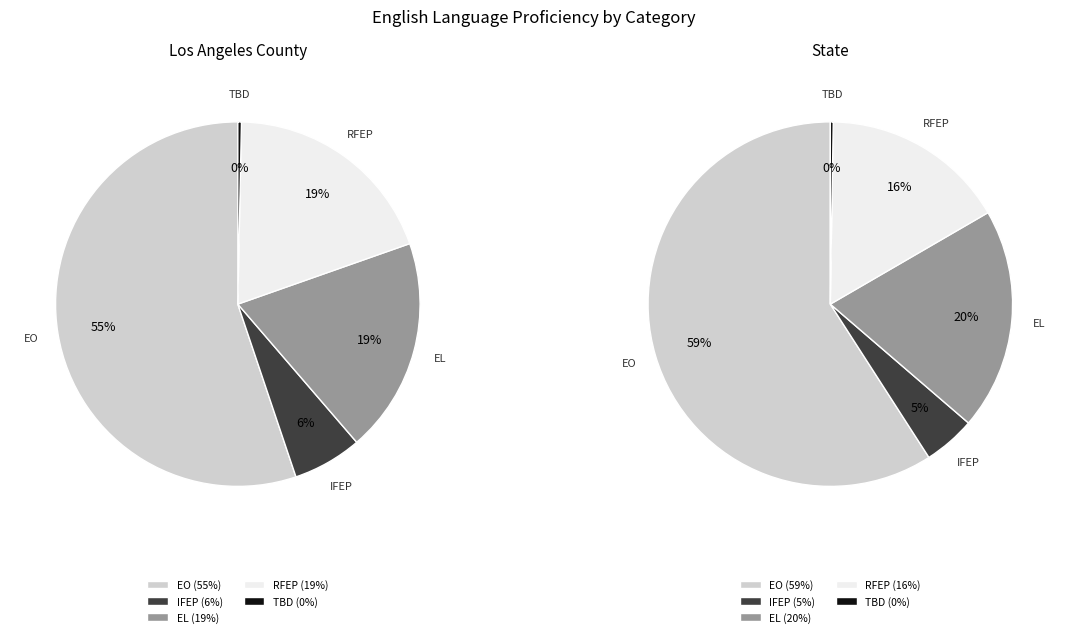

To the nearest percent, what is the difference between the largest and smallest slice percentages?

55%